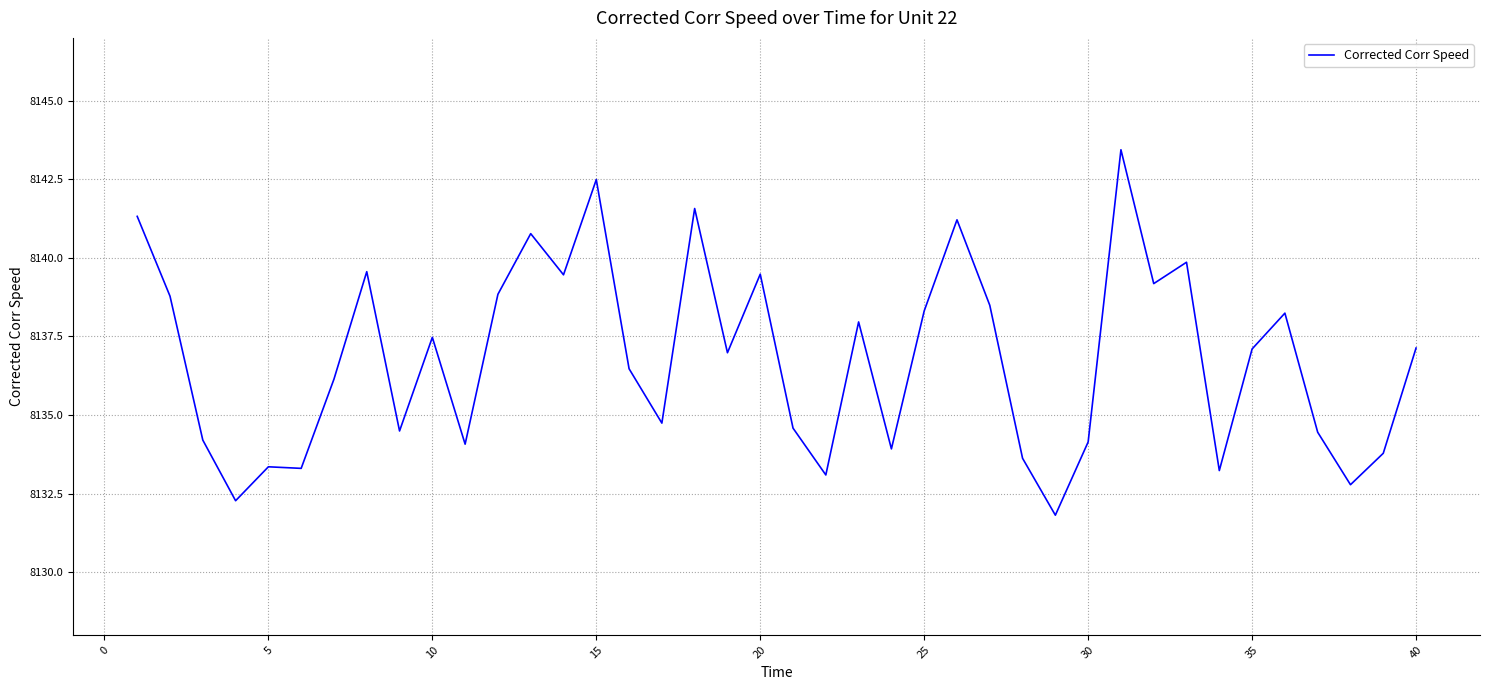

What is the difference between the maximum and minimum values?

11.6